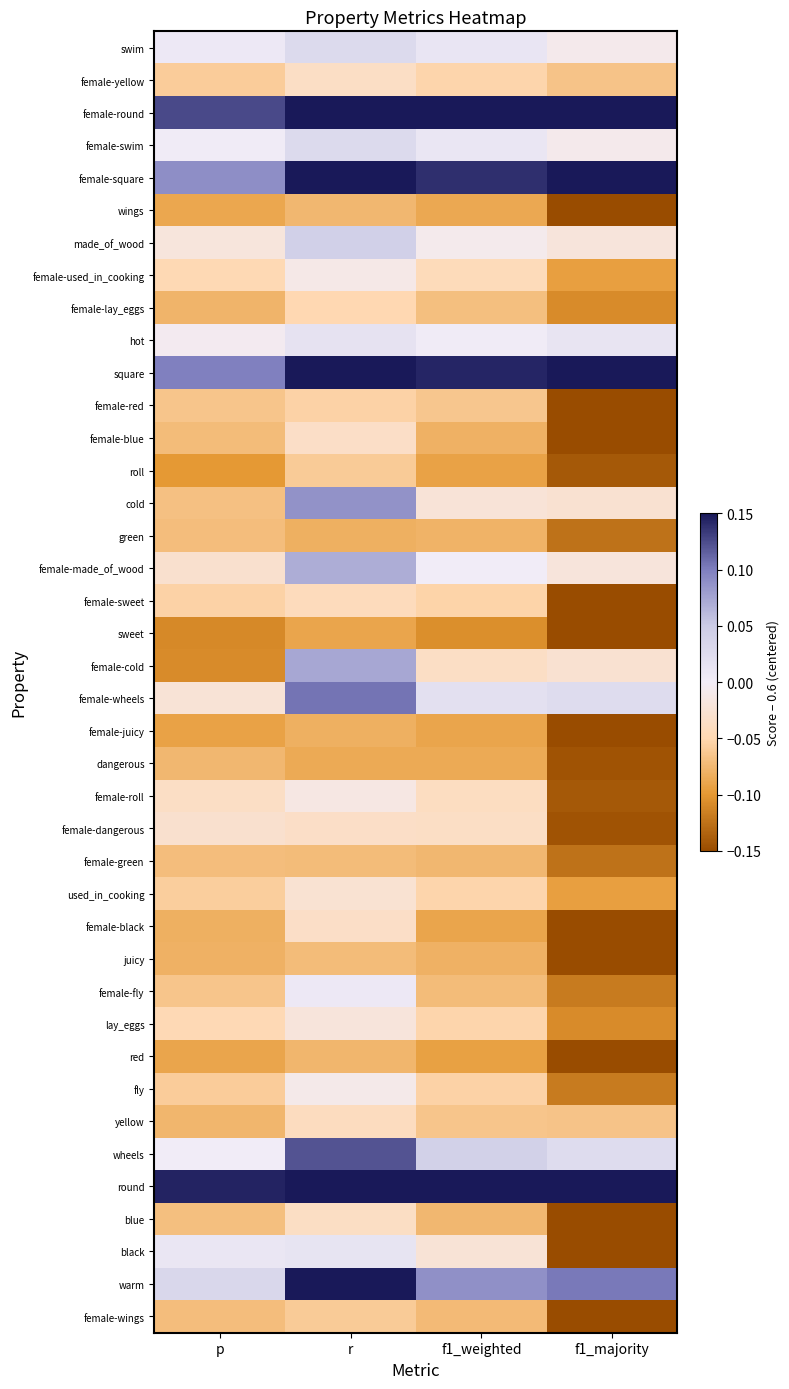

At which category is the sum across all series the highest?

r